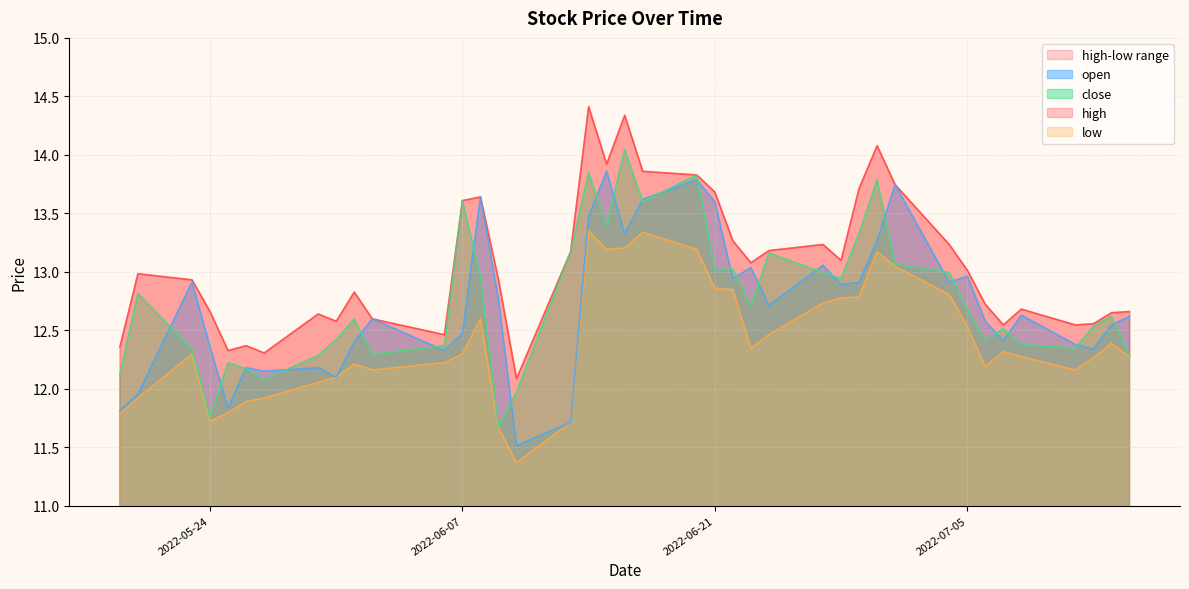

At 2022-06-16, list the series in order from largest to smallest.

high, close, open, low